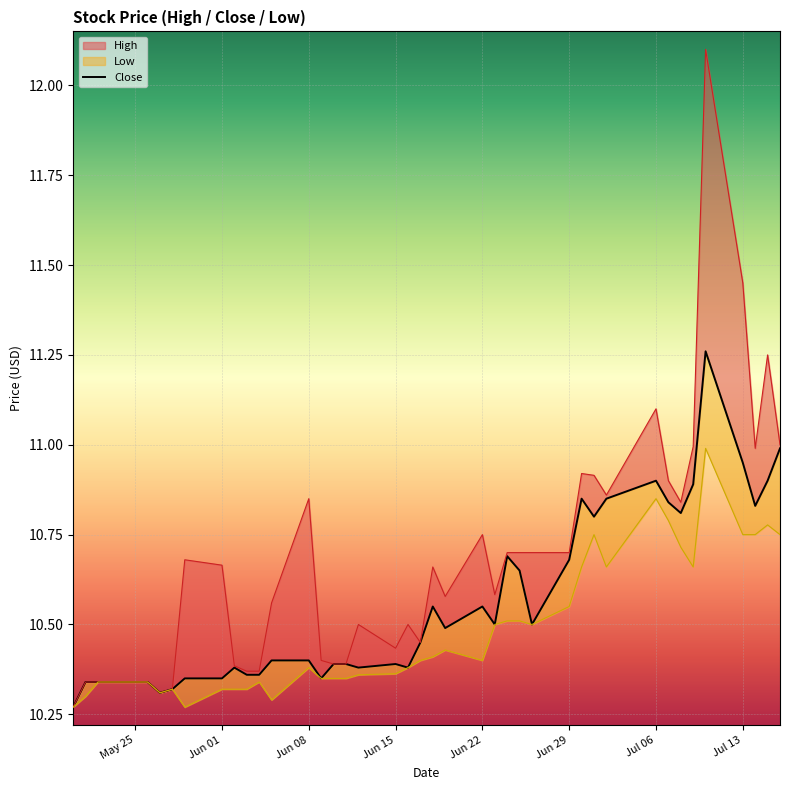

What is the value of the 3rd point from the left?

10.3